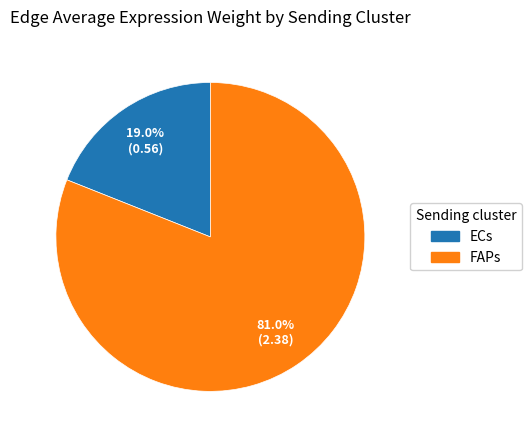

To the nearest percent, what is the combined percentage of FAPs and ECs?

100%